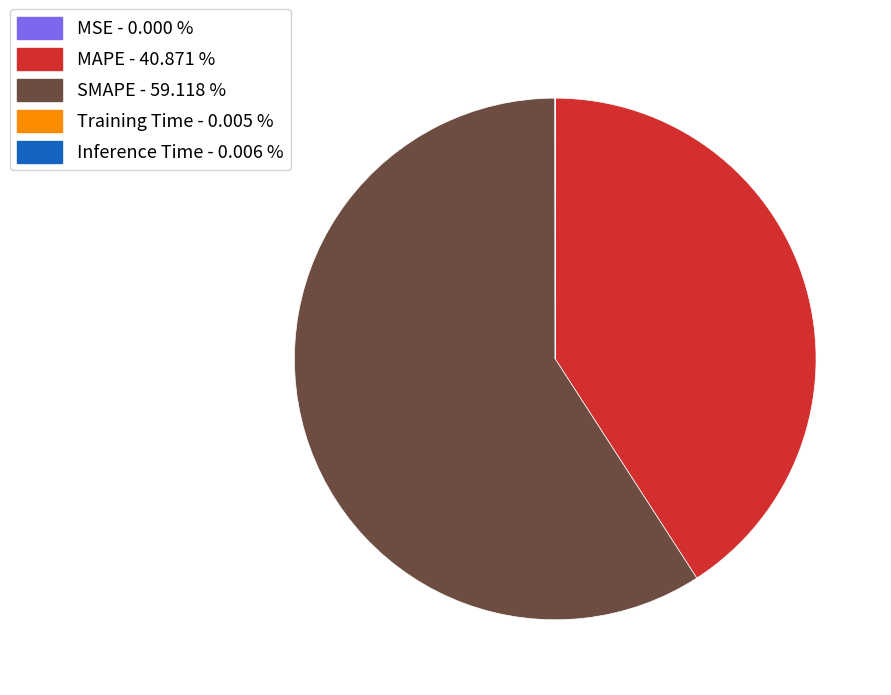

Is SMAPE - 59.118 % the majority of the pie?

Yes